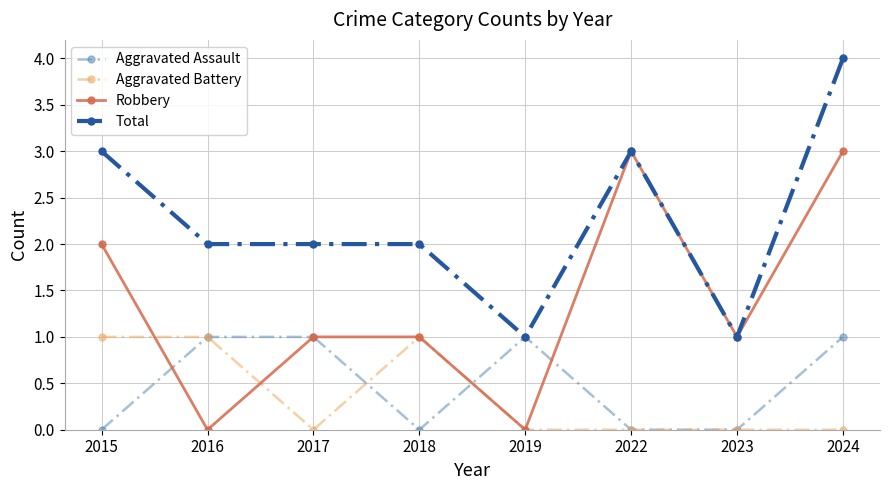

What is the value of the Aggravated Assault point at the 5th from the left?

1